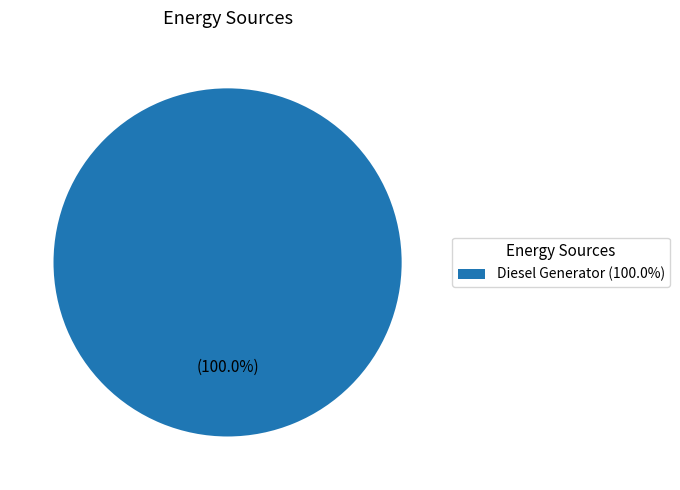

Rank the categories by value from highest to lowest.

Diesel Generator (100.0%)